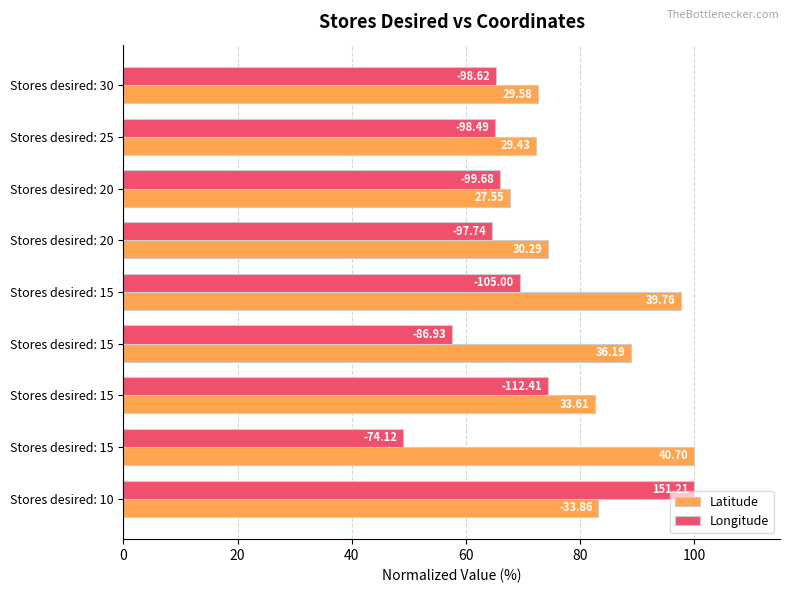

What are all the series names shown in the legend?

Latitude, Longitude